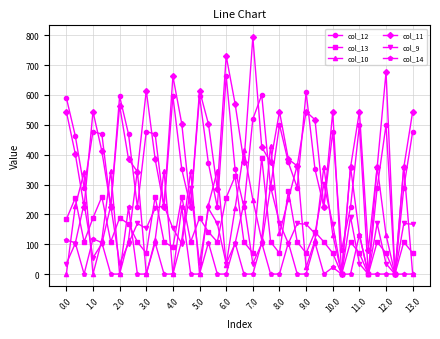

What is the value of the col_13 point at the 11th from the left?

259.2